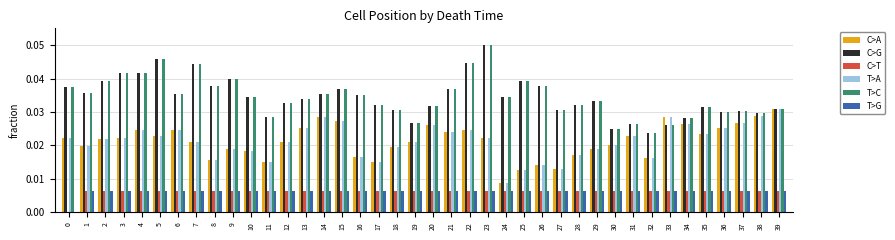

Which category has the highest value across all series?

23